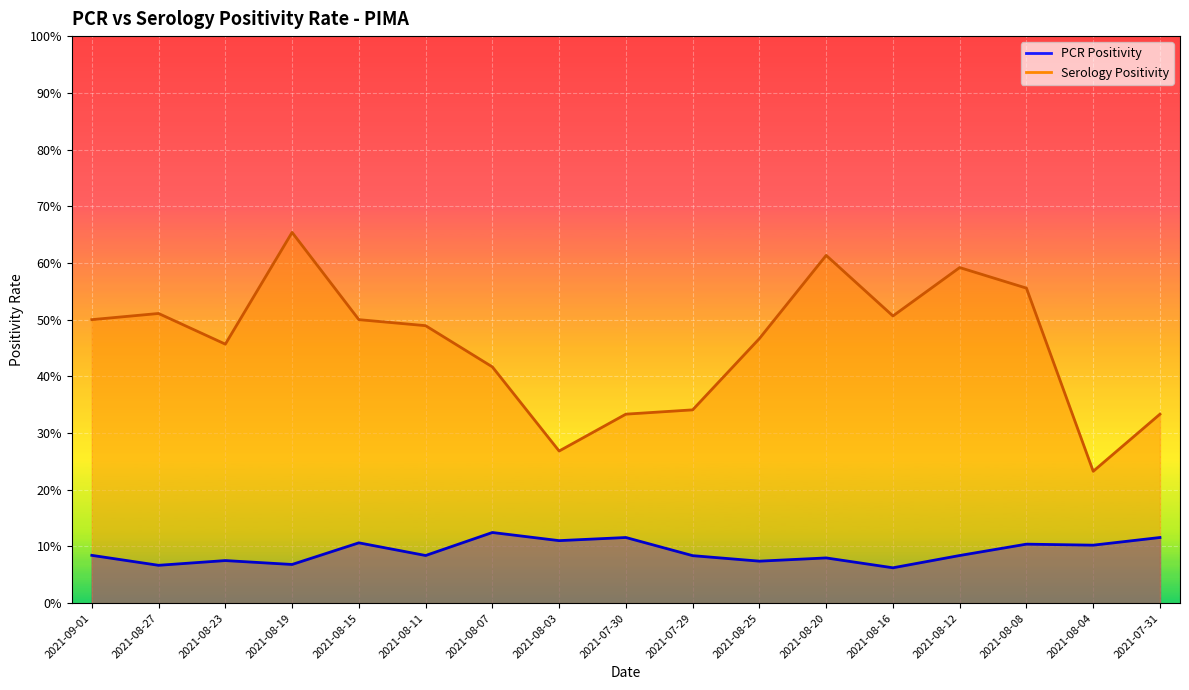

Reading right to left, transcribe all the data shown in this chart.

PCR Positivity: 0.1	0.1	0.1	0.1	0.1	0.1	0.1	0.1	0.1	0.1	0.1	0.1	0.1	0.1	0.1	0.1	0.1
Serology Positivity: 0.3	0.2	0.6	0.6	0.5	0.6	0.5	0.3	0.3	0.3	0.4	0.5	0.5	0.7	0.5	0.5	0.5